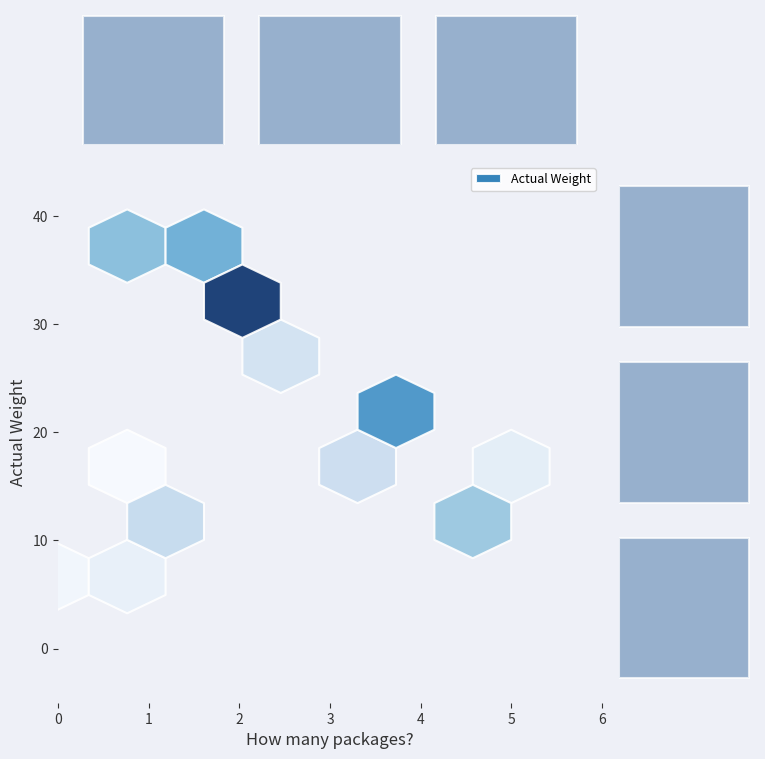

The How many packages? series shows 1.8 at 2. True or false?

False